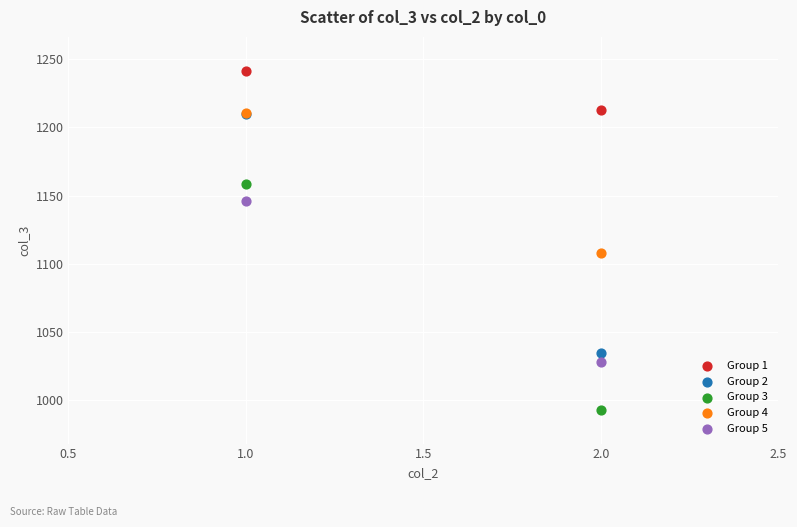

Which series reaches the maximum Y coordinate?

Group 1